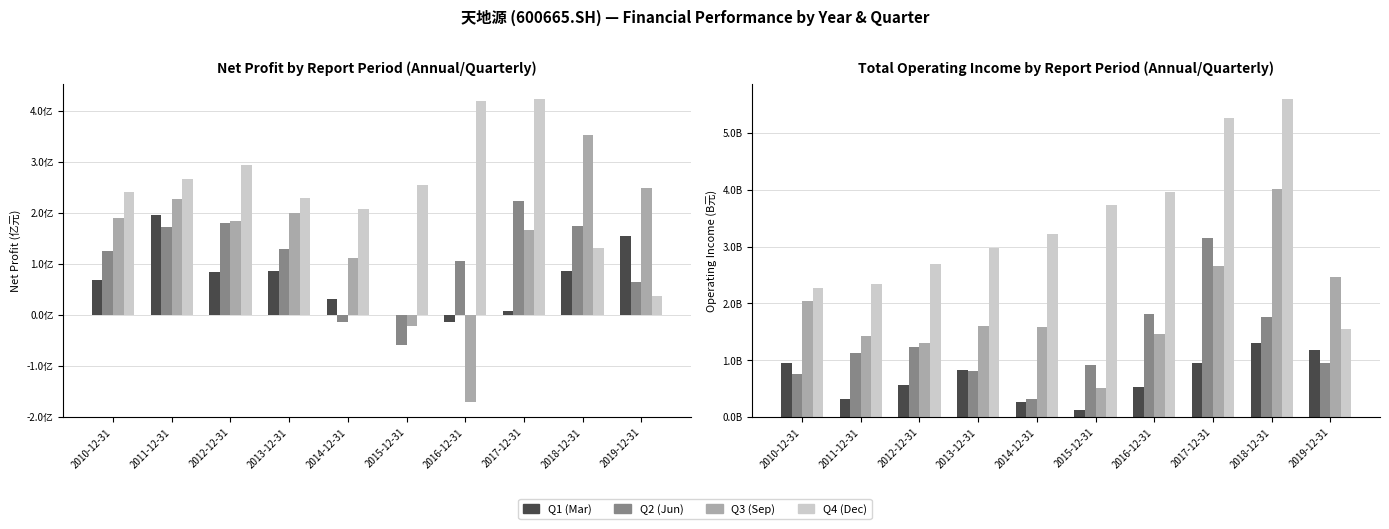

What are all the series names shown in the legend?

Q1 (Mar), Q2 (Jun), Q3 (Sep), Q4 (Dec)